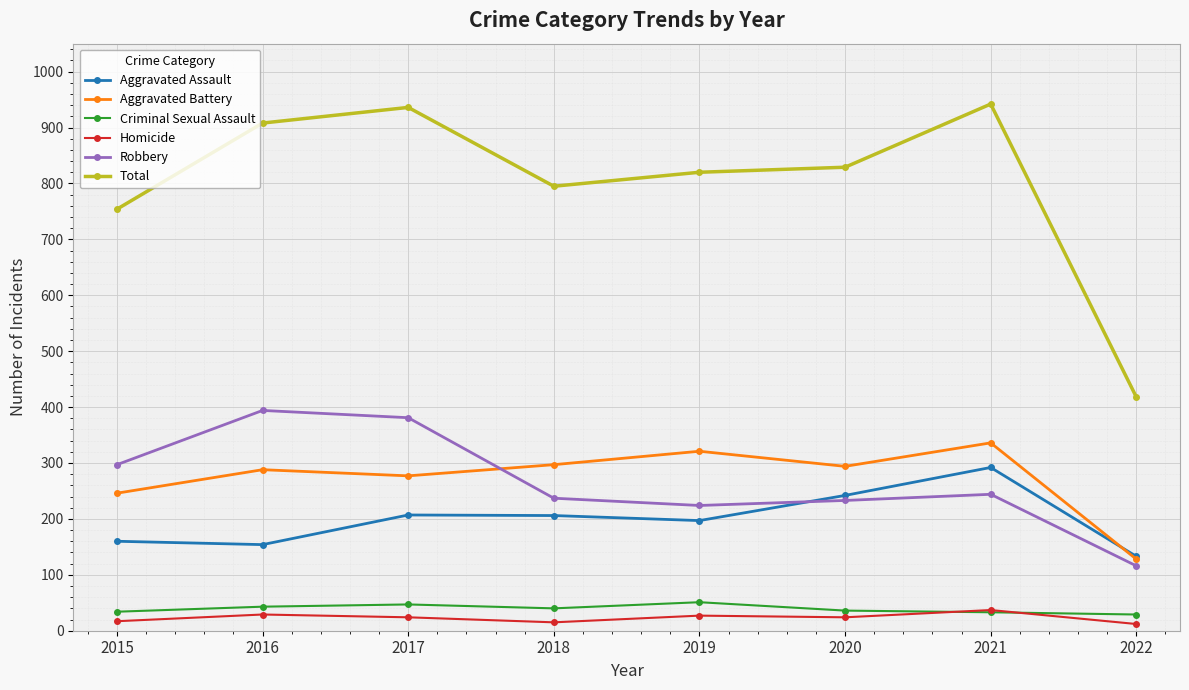

True or false: Homicide has more than 1 interior local peaks.

True